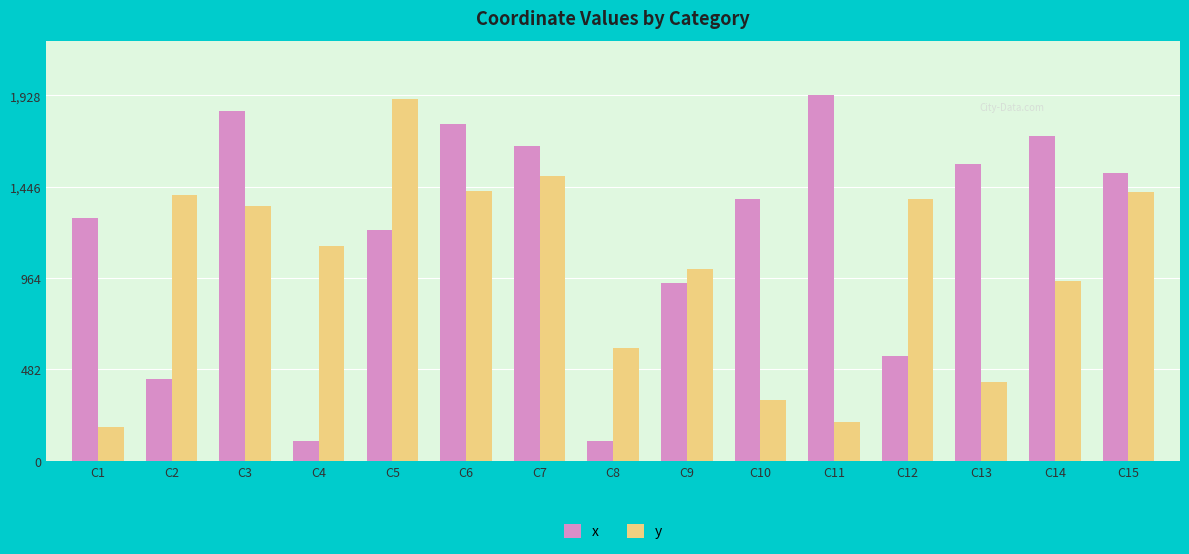

List the series in order of their overall mean, lowest first.

y, x